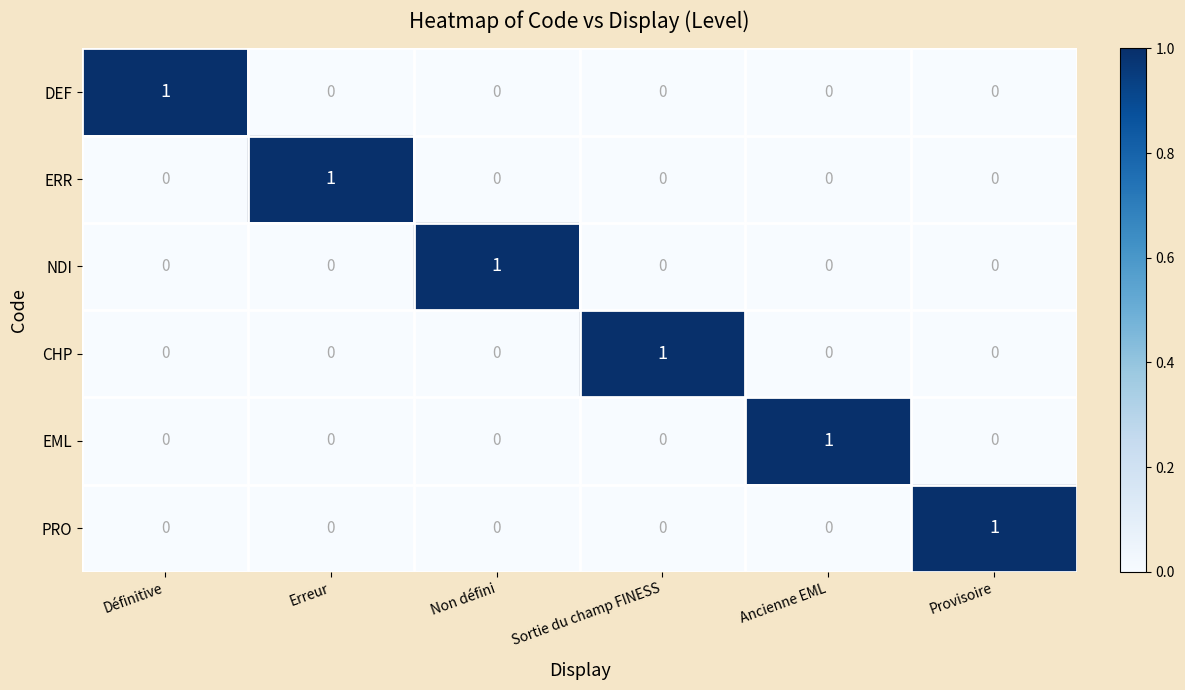

Count the DEF values in the range 0 to 1.

6